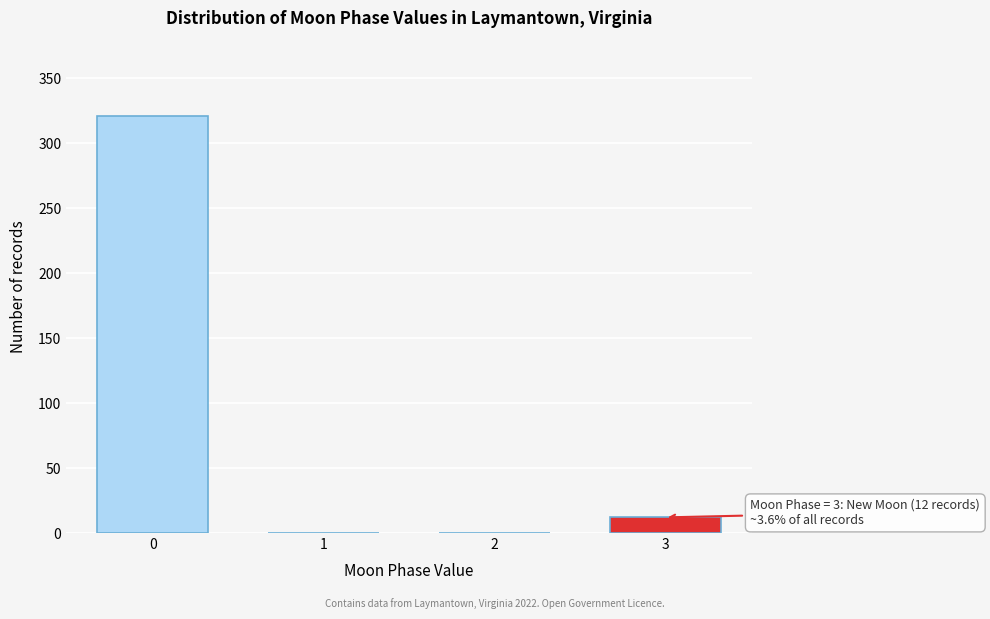

Reading left to right, list all the values displayed in this chart.

0=321	1=0	2=0	3=12